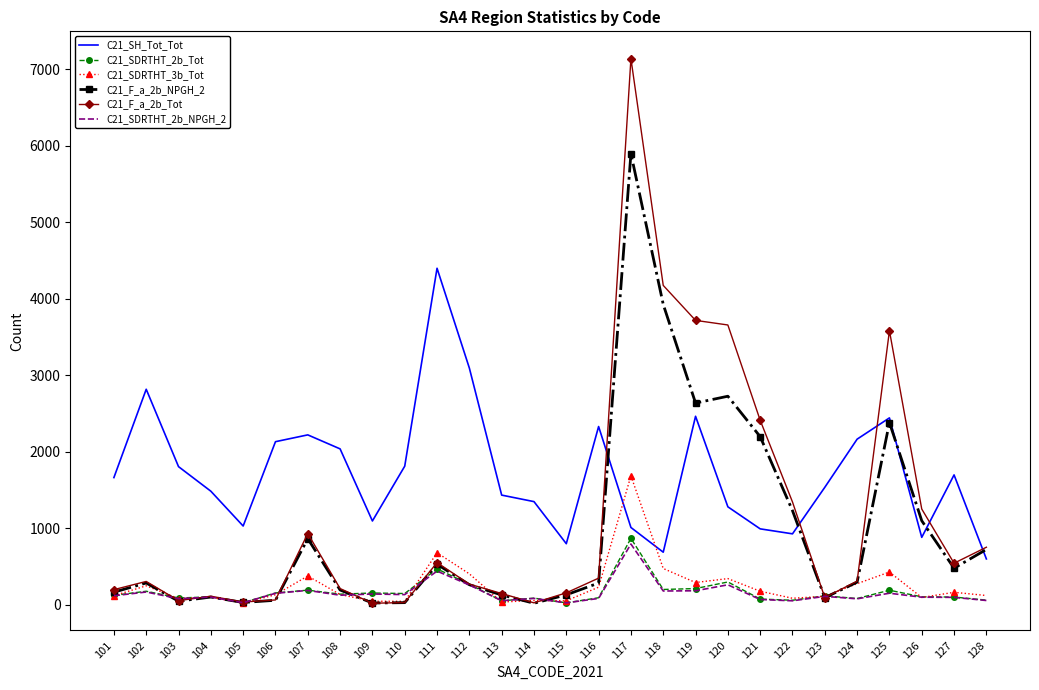

Is it true that C21_SDRTHT_2b_Tot equals 154 at 109?

True